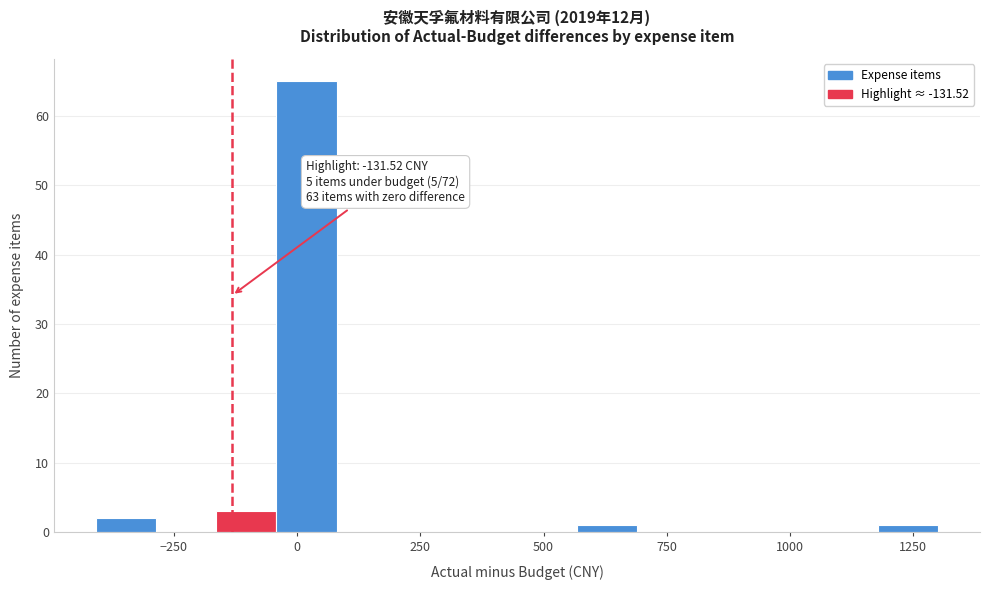

Read against the x-axis, roughly where is the centre of the tallest bar?

0